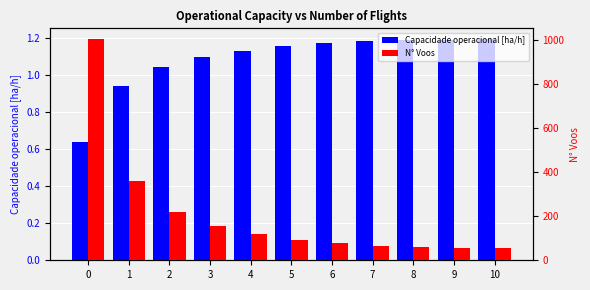

List the series in order of their overall mean, highest first.

N° Voos, Capacidade operacional [ha/h]